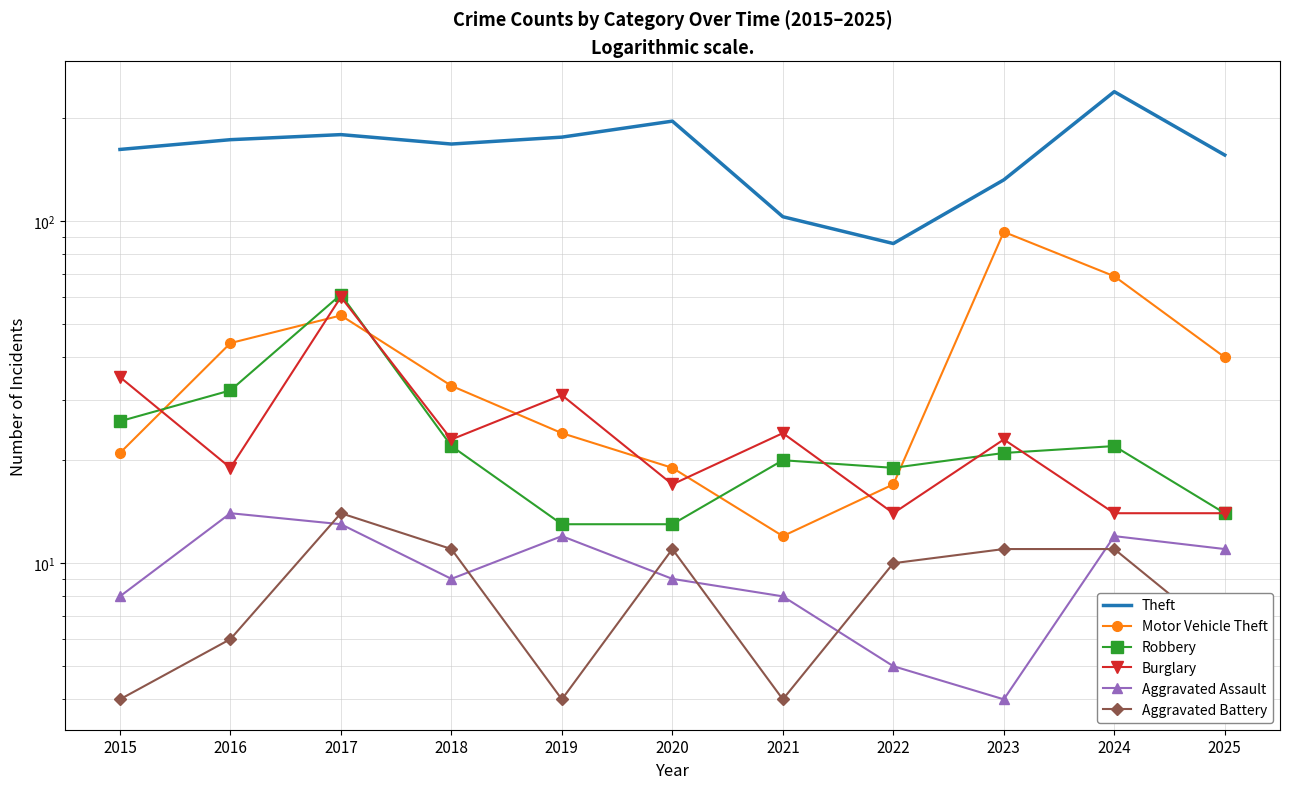

Between which two adjacent categories do Motor Vehicle Theft and Robbery first intersect?

2015 and 2016